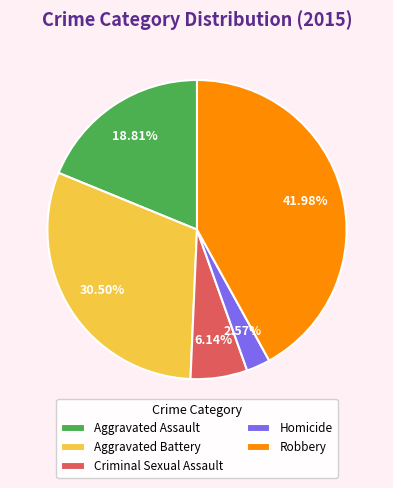

What percentage do Homicide and Aggravated Assault together represent?

21.4%